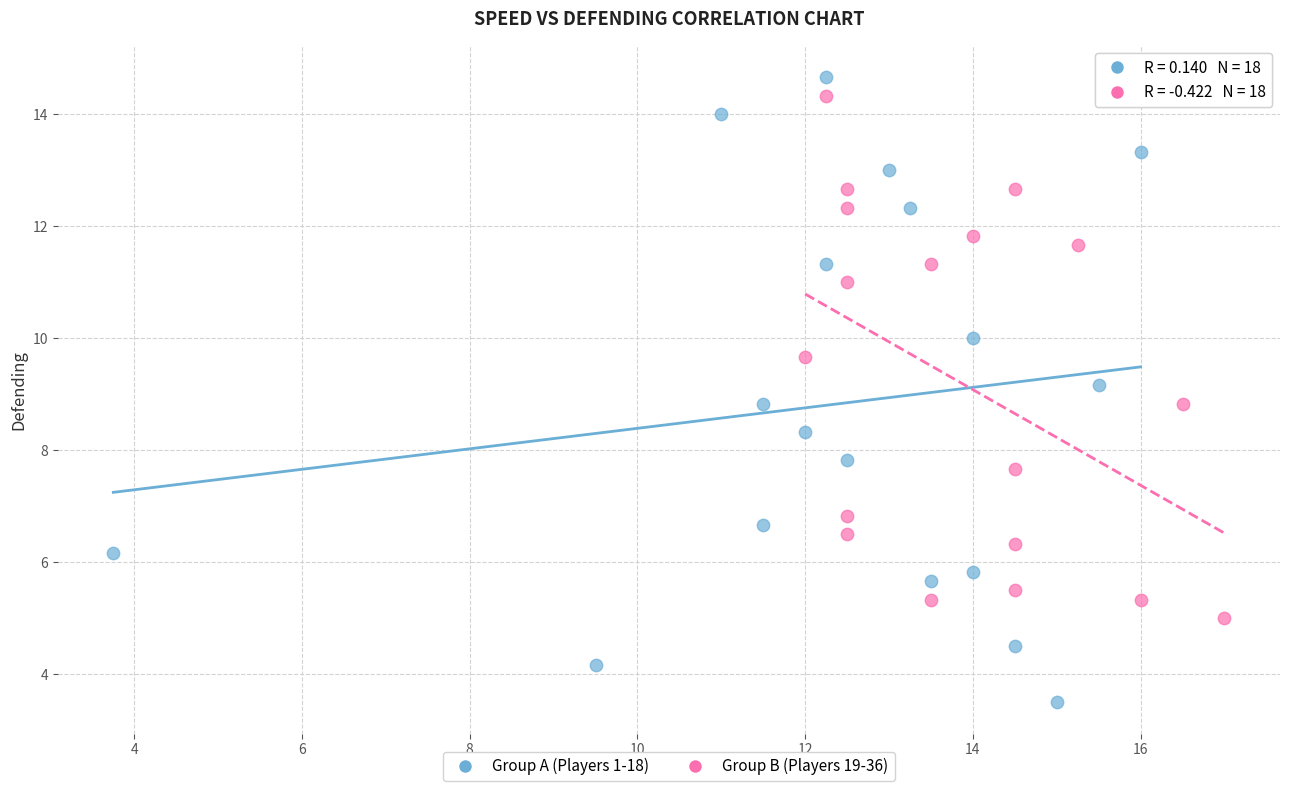

Which series contains the lowest Y value?

Group A (Players 1-18)